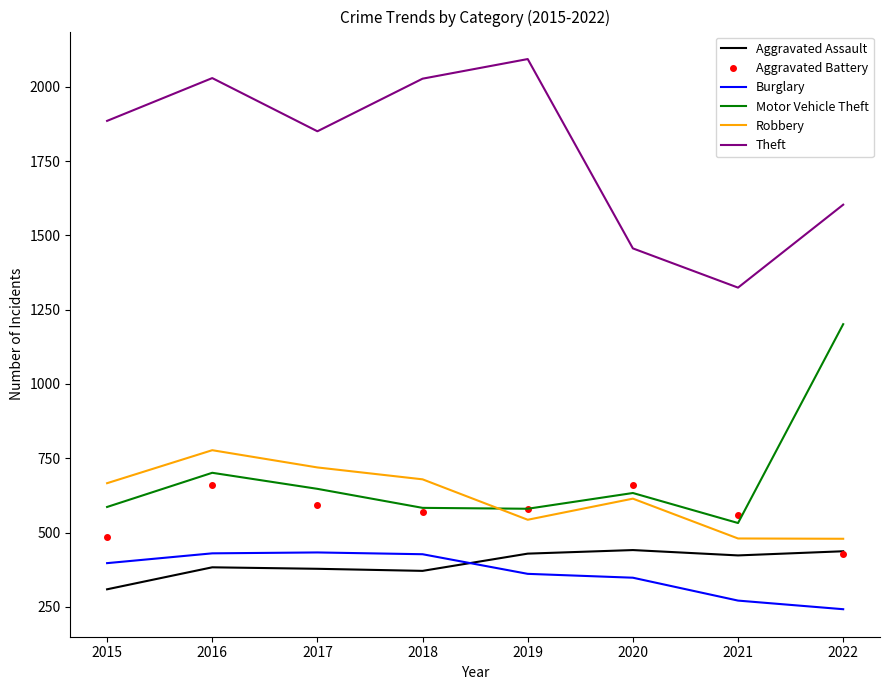

What is the approximate value of Theft at 2020, to the nearest 100?

1500